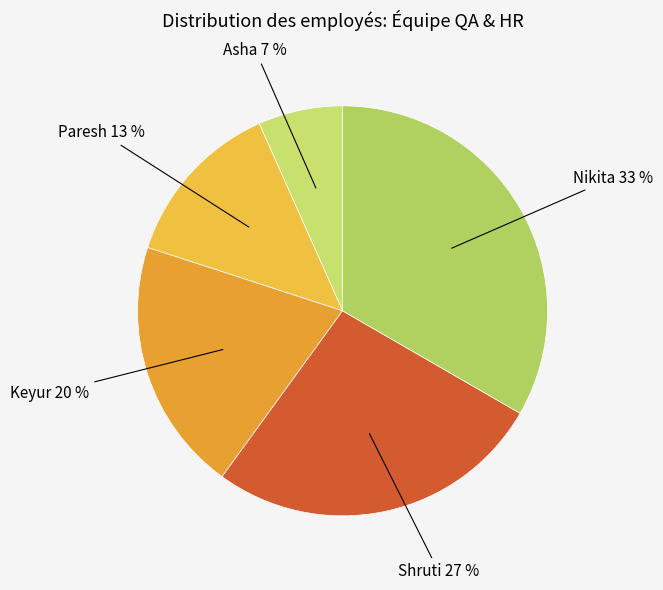

What is the largest slice in the pie chart?

Nikita